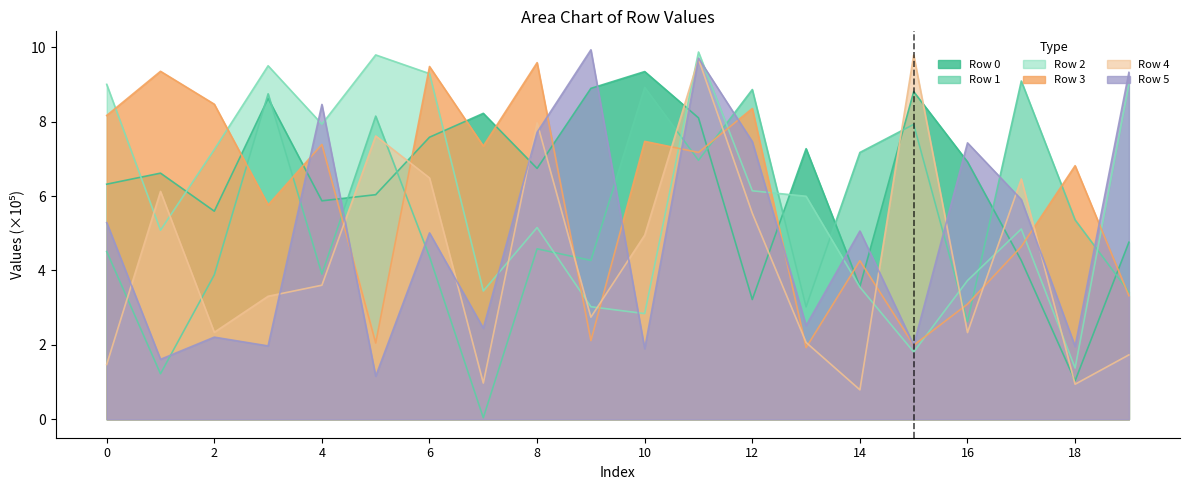

How many intersections are there between Row 0 and Row 1?

10